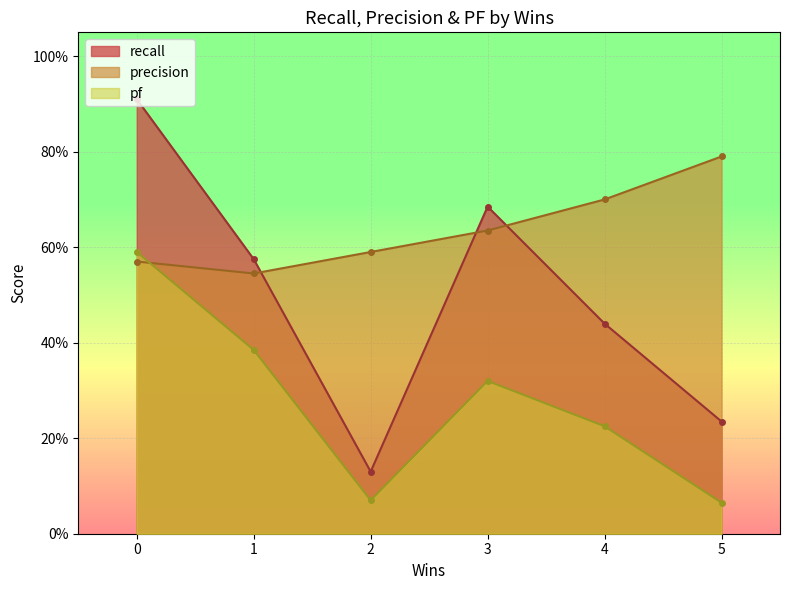

The recall series shows 0.2 at 5. True or false?

True